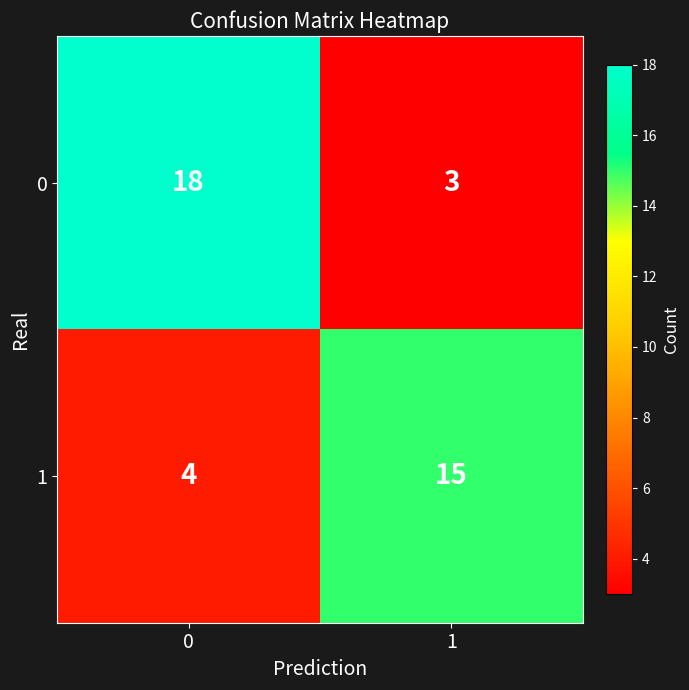

Reading right to left, extract all data points from this chart.

0: 1=3	0=18
1: 1=15	0=4